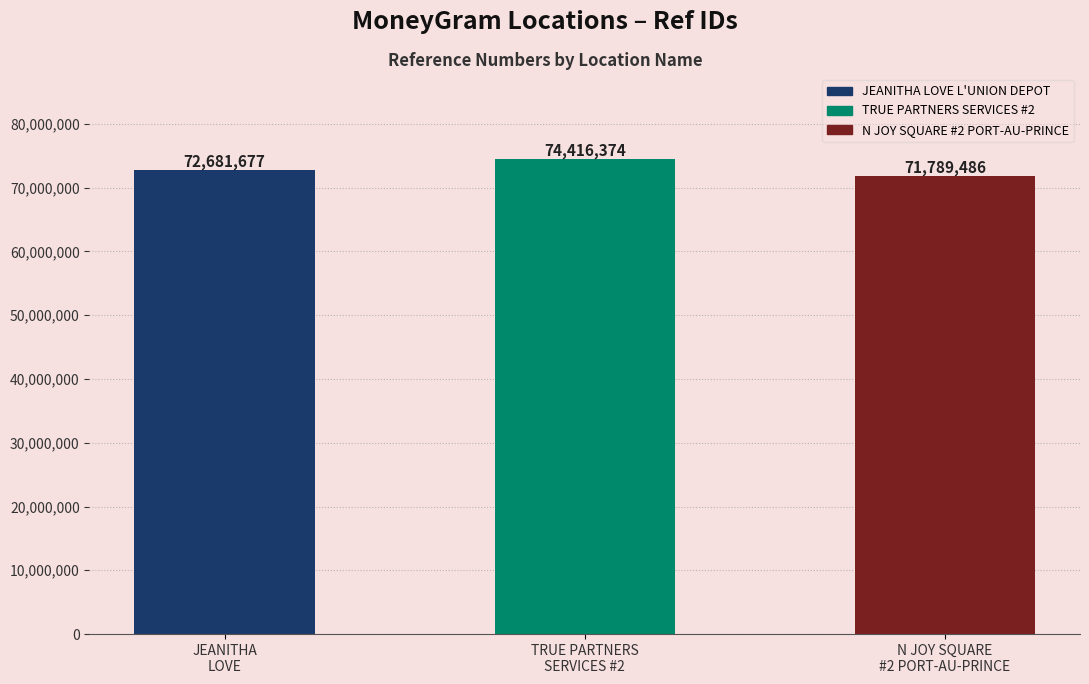

Reading right to left, list all the values displayed in this chart.

N JOY SQUARE
#2 PORT-AU-PRINCE=71789486	TRUE PARTNERS
SERVICES #2=74416374	JEANITHA
LOVE=72681677